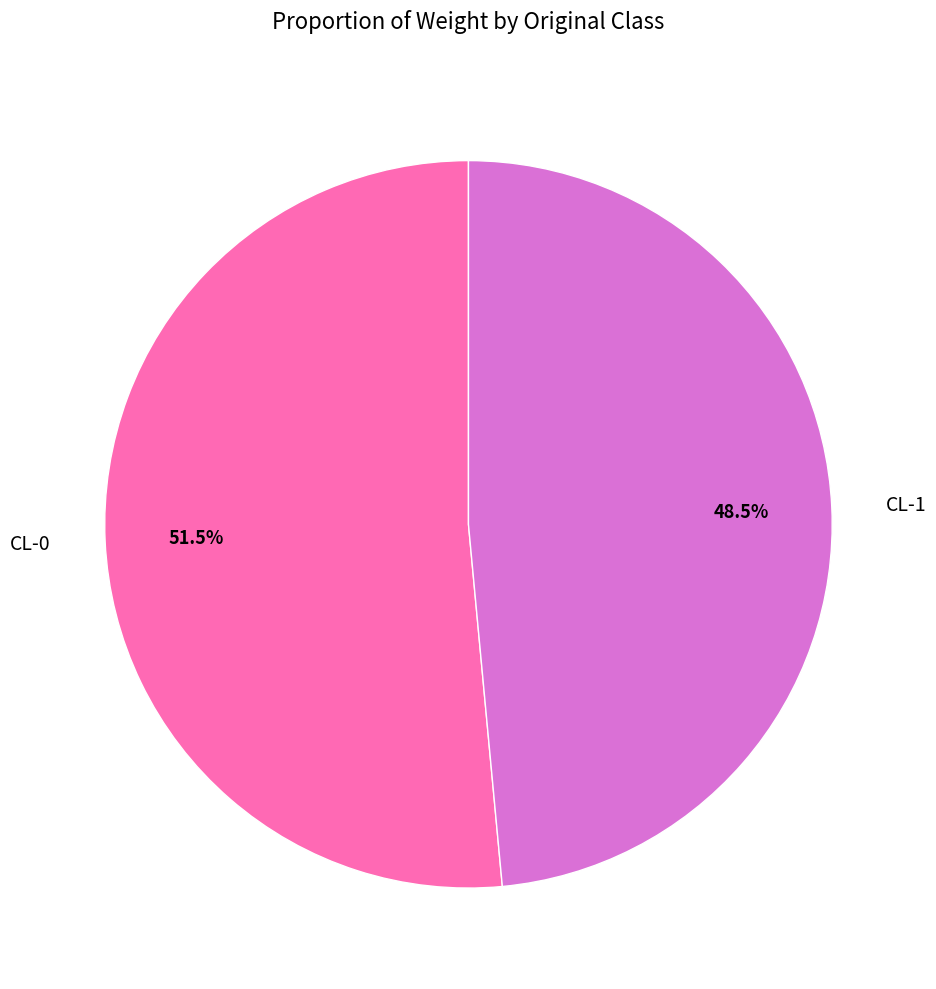

To the nearest percent, what is the average slice percentage?

50%